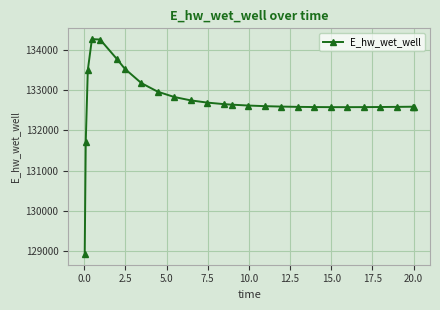

What is the smallest value displayed?

128933.8